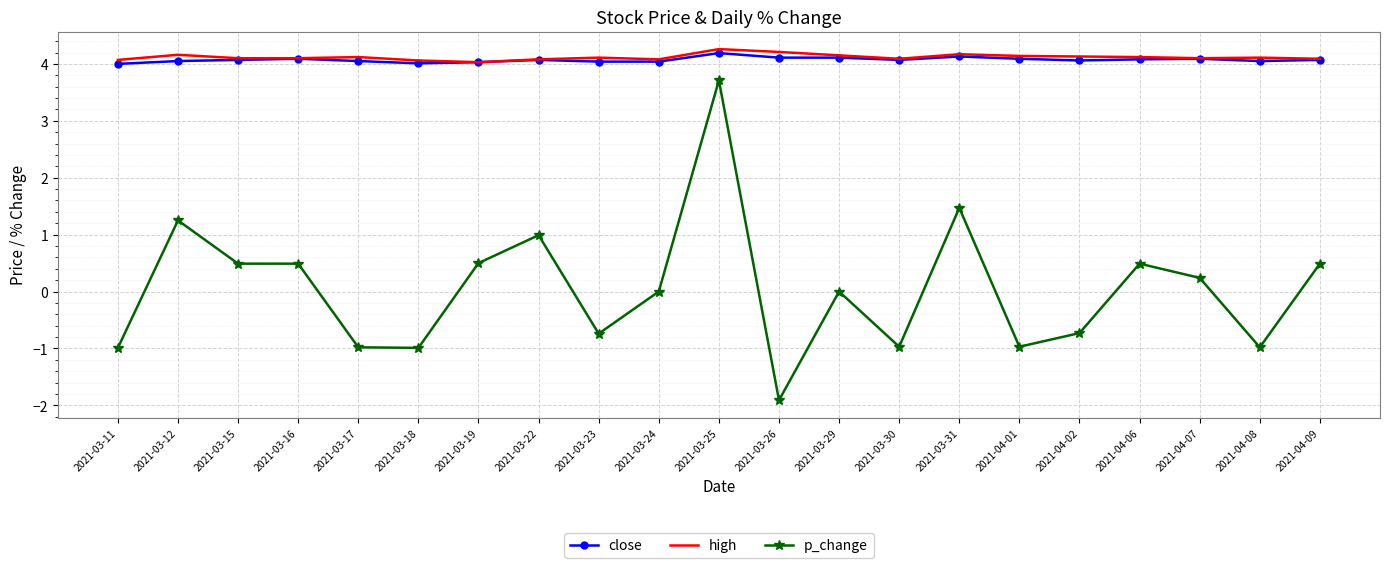

What position from the left is 2021-04-09?

21